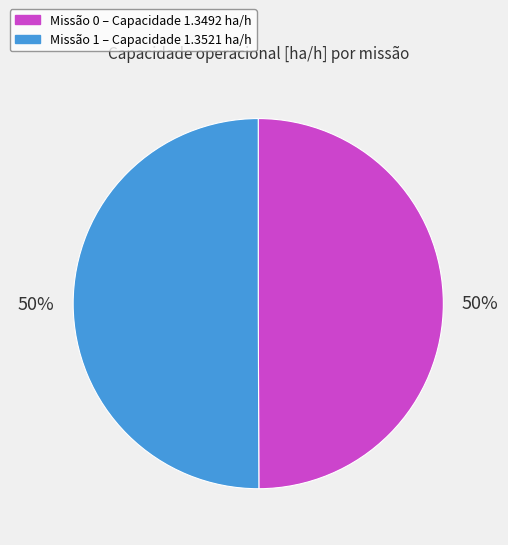

To the nearest percent, what is the average slice percentage?

50%